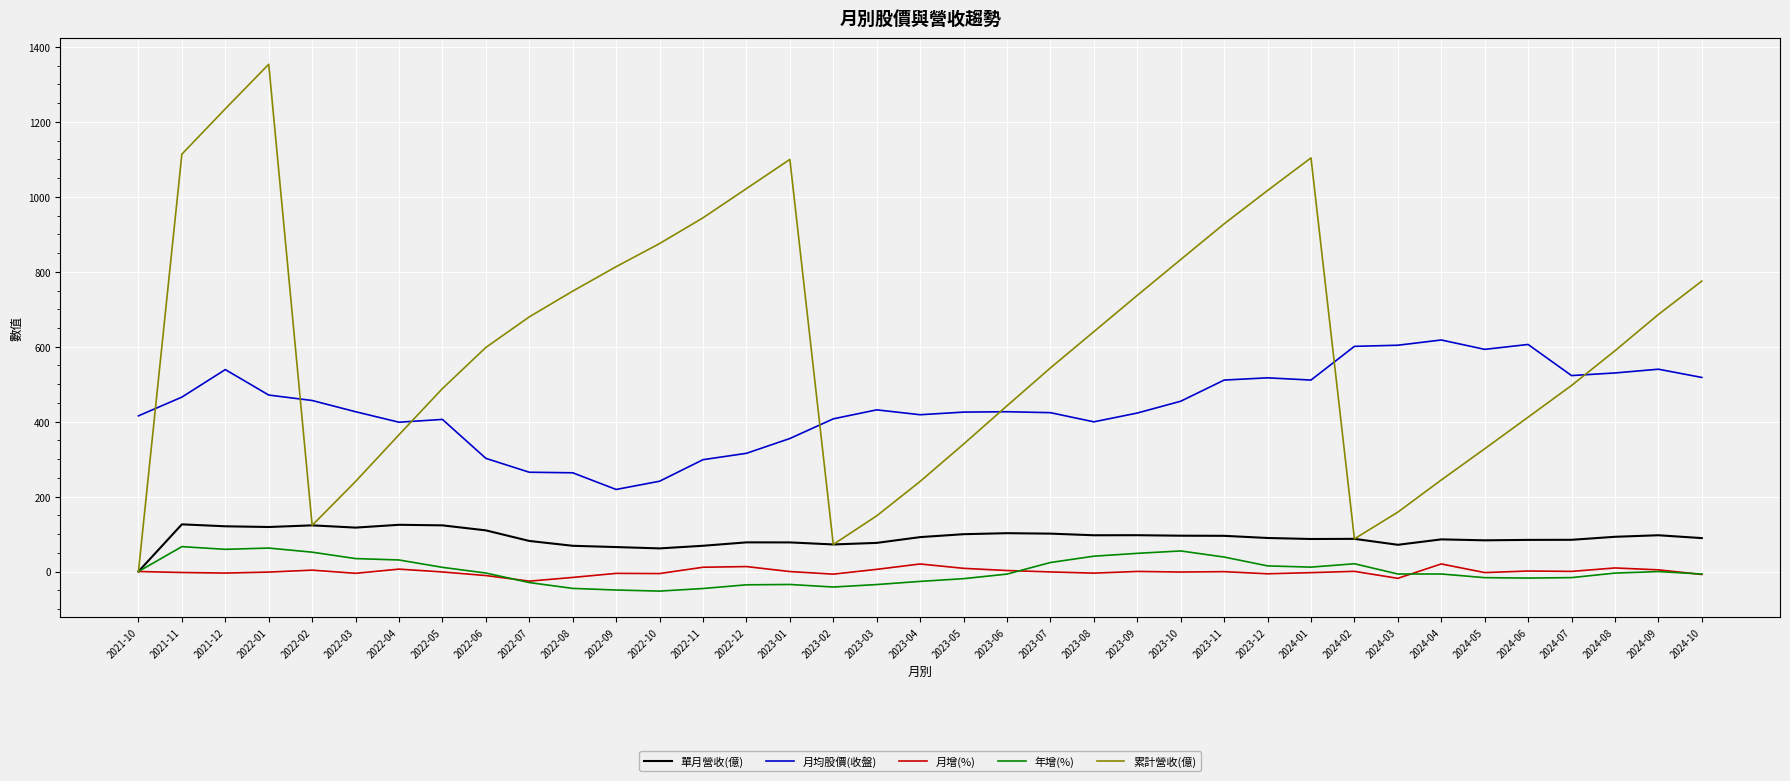

What are all the series names shown in the legend?

單月營收(億), 月均股價(收盤), 月增(%), 年增(%), 累計營收(億)